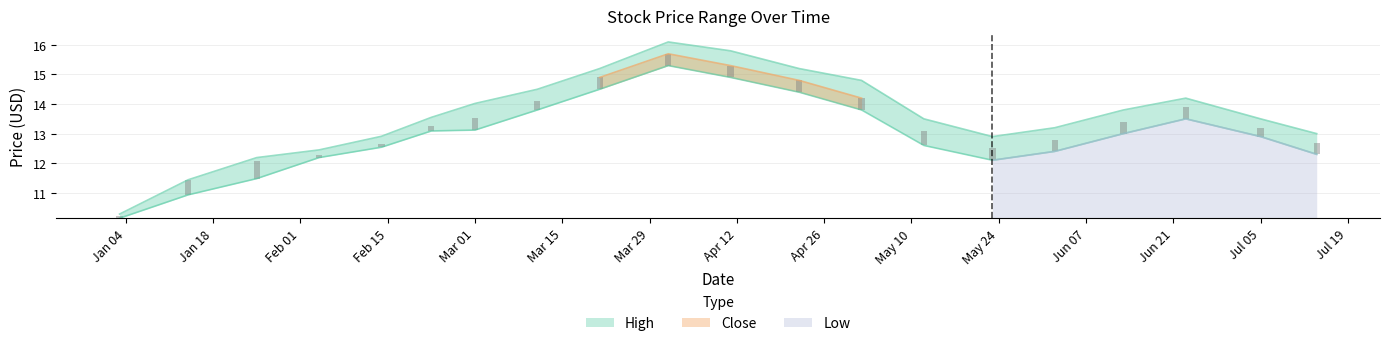

How many categories are shown in the chart?

20